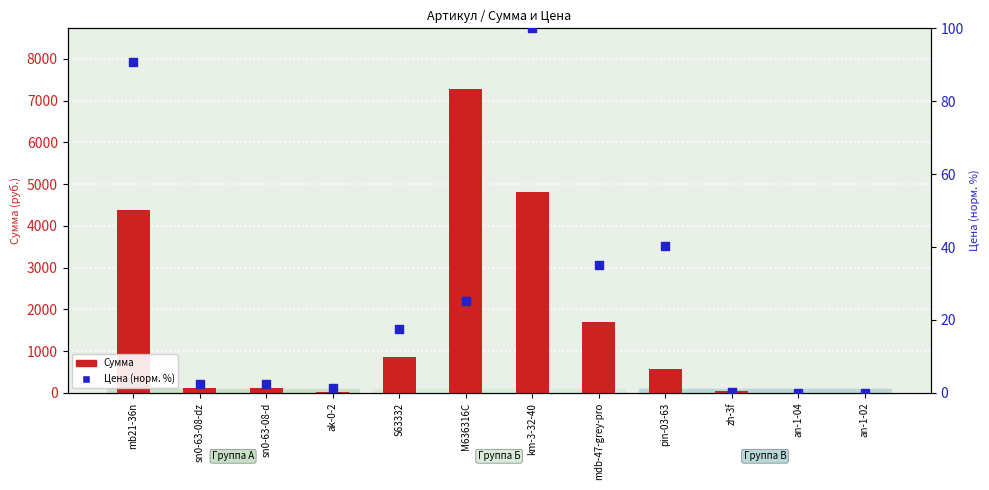

What are all the series names shown in the legend?

Сумма, Цена (норм.)